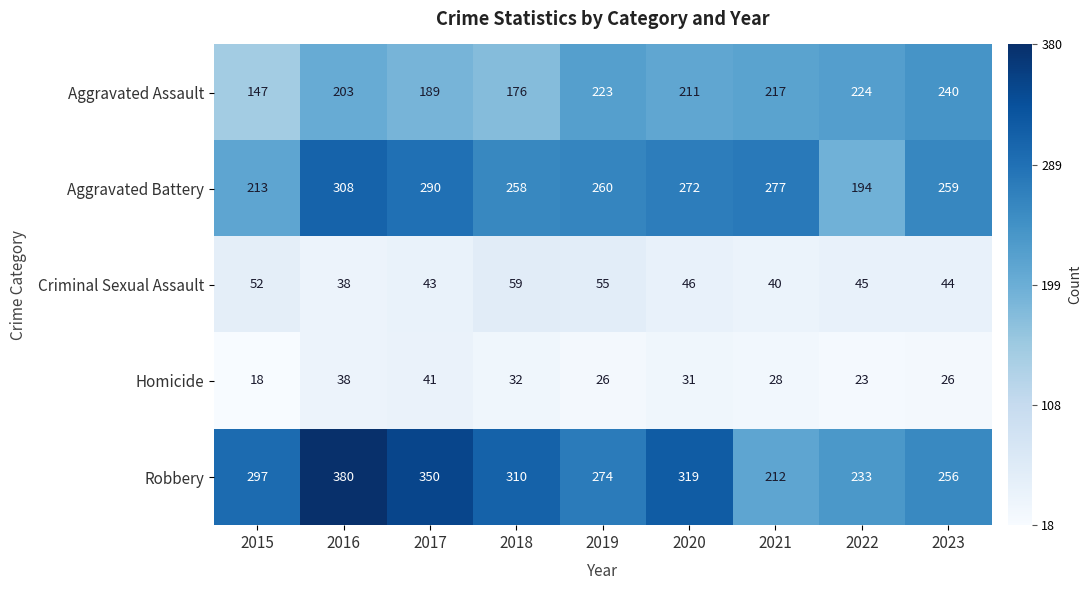

At 2019, list the series in order from smallest to largest.

Homicide, Criminal Sexual Assault, Aggravated Assault, Aggravated Battery, Robbery